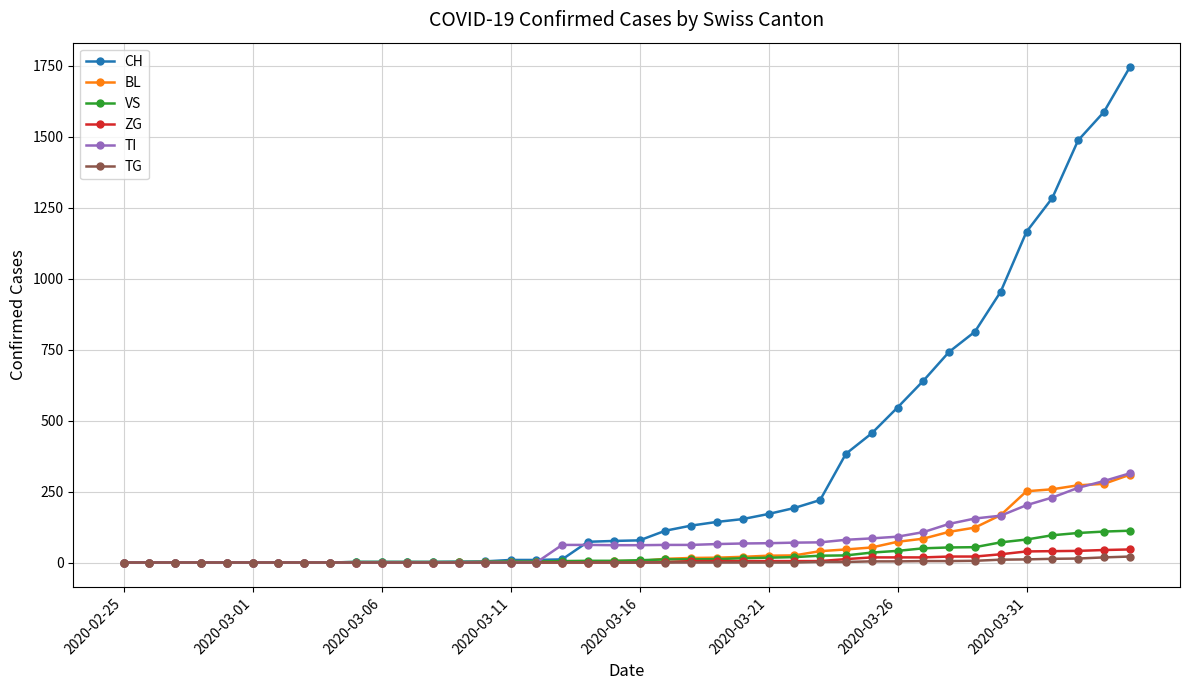

What is the maximum value shown in the chart?

1744